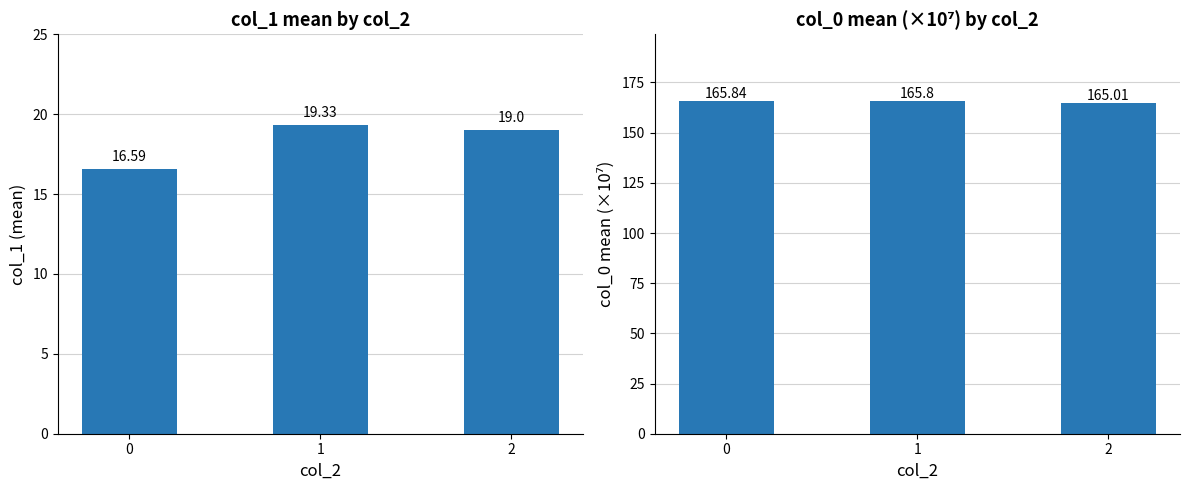

How many bars are there in total?

6